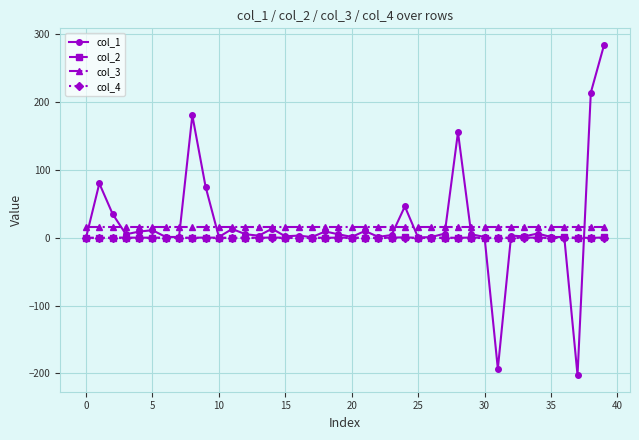

What is the value of the col_3 point at the 23rd from the left?

16.0